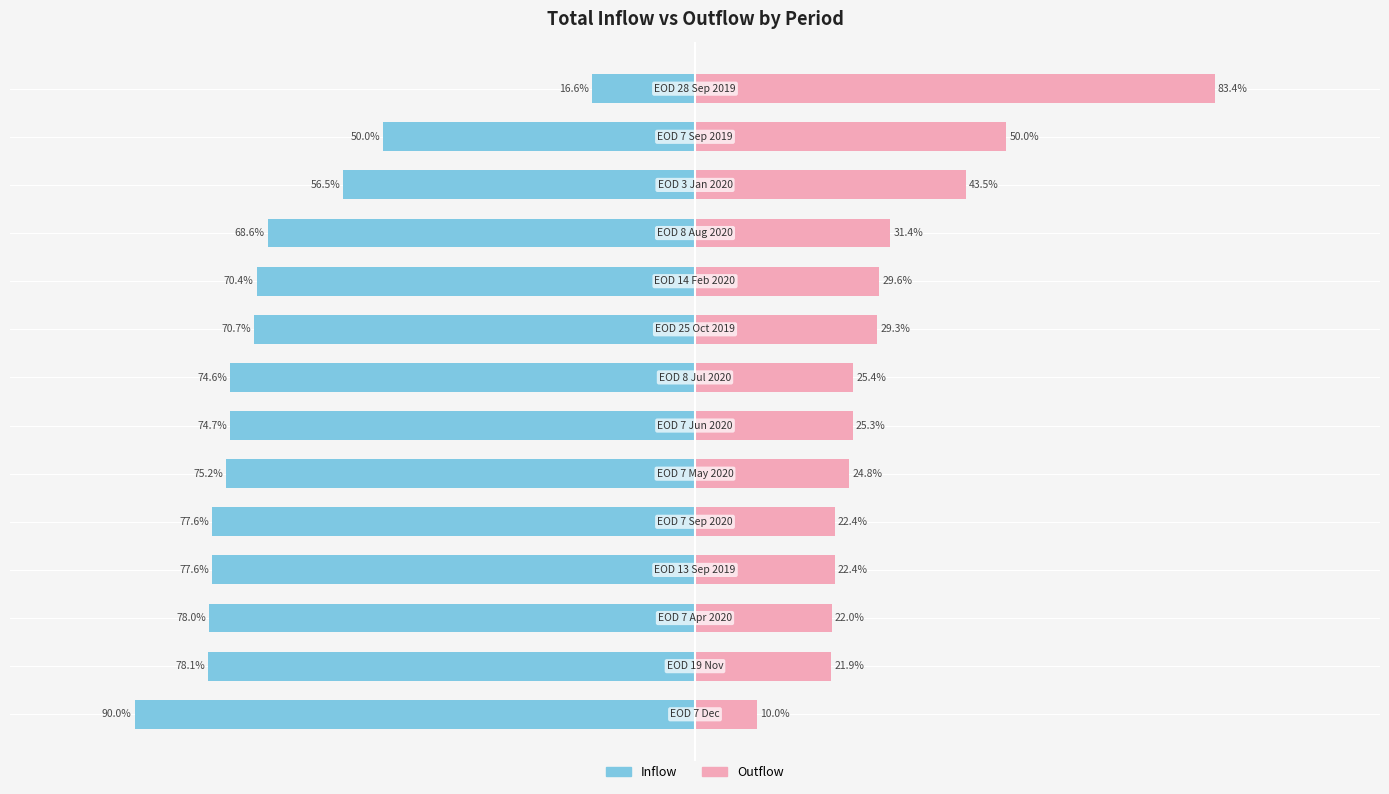

The Outflow series shows 52.3 at 9. True or false?

False